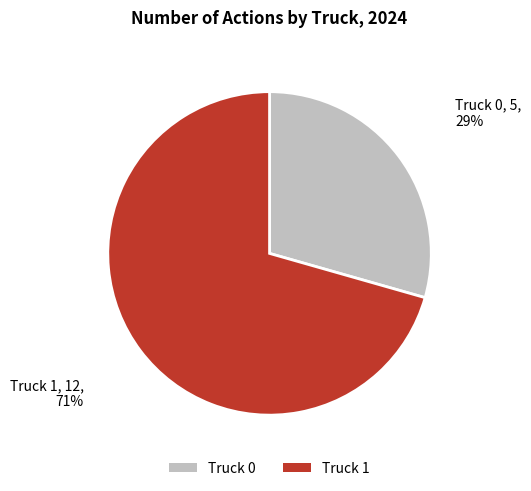

Which category has the smallest portion of the pie?

Truck 0